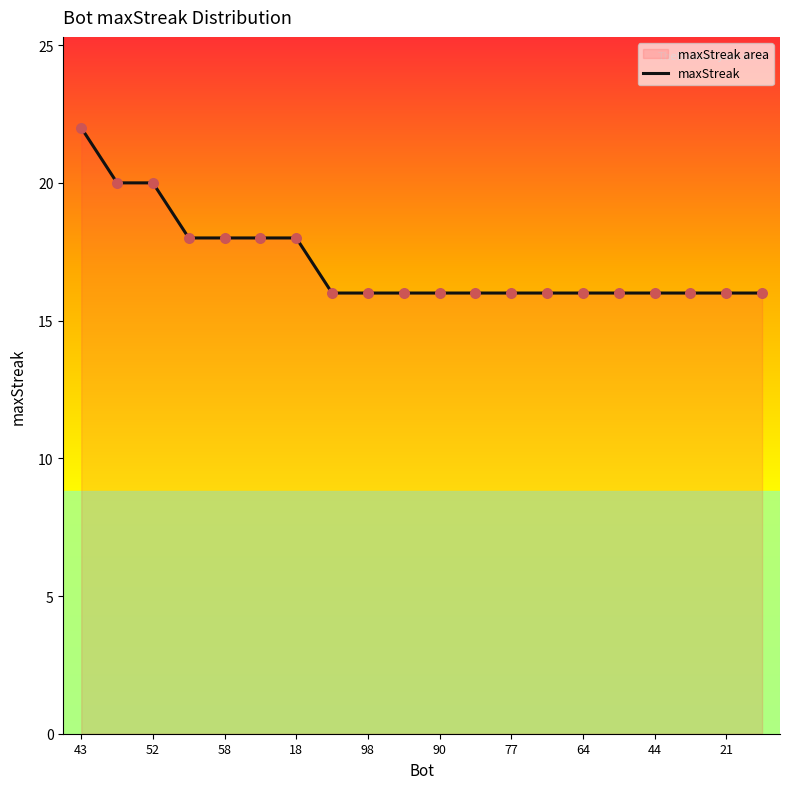

What is the difference between the maximum and minimum values?

6